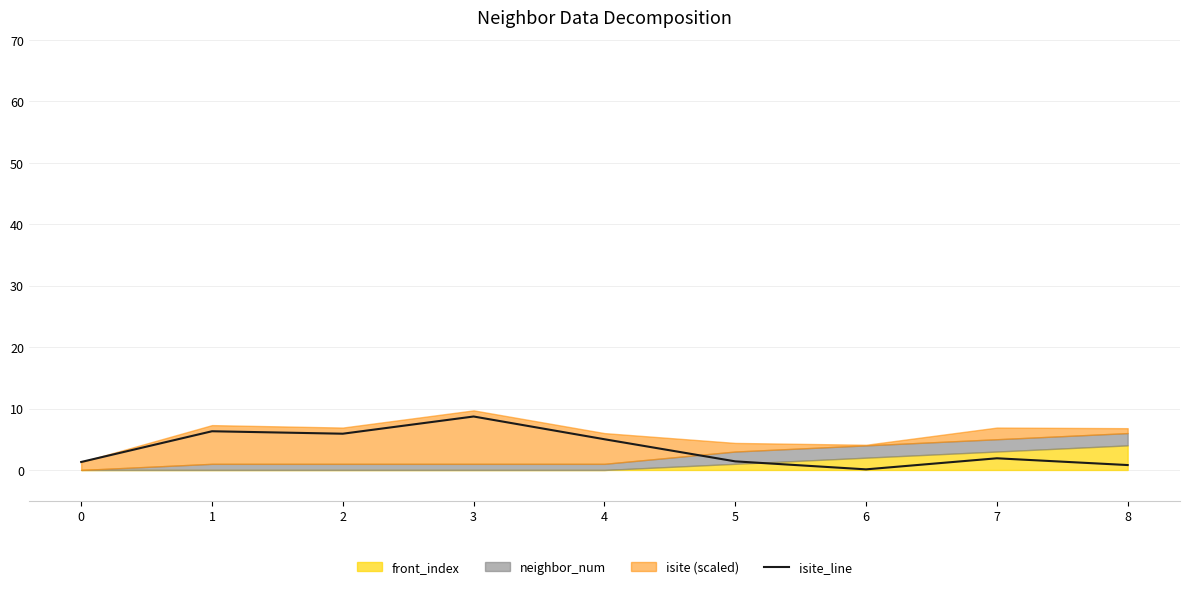

What is the value of the 8th point from the left?

1.9